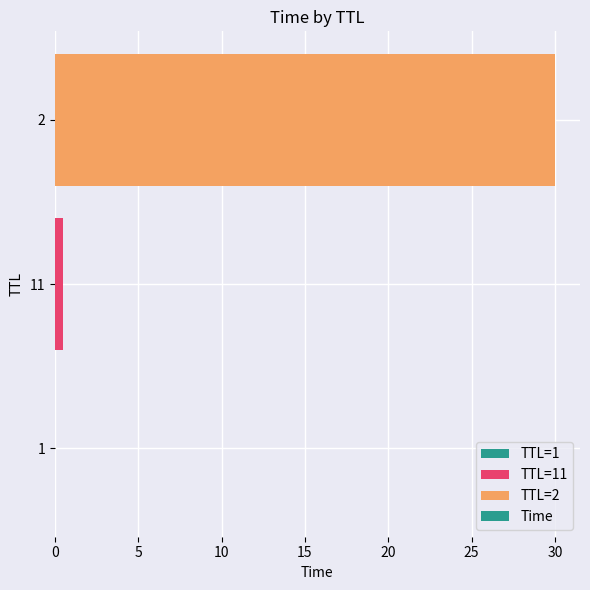

What value does the data have at 2?

30.0